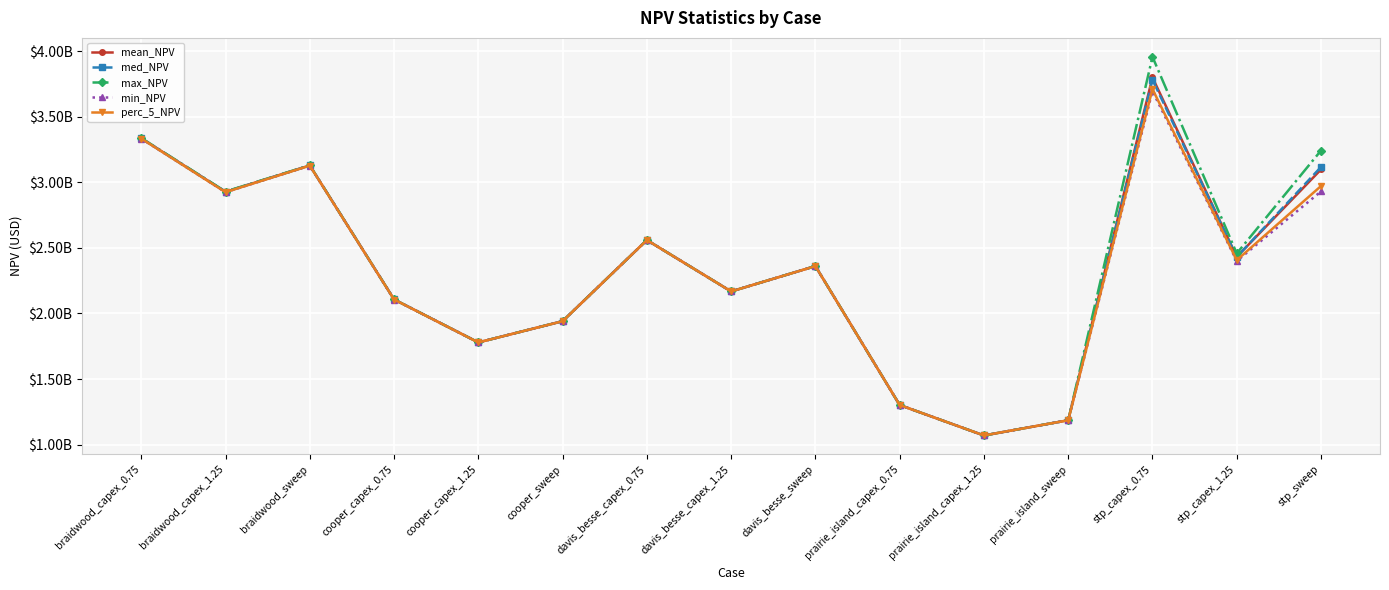

Between davis_besse_capex_0.75 and prairie_island_capex_1.25, which series saw the biggest shift?

max_NPV